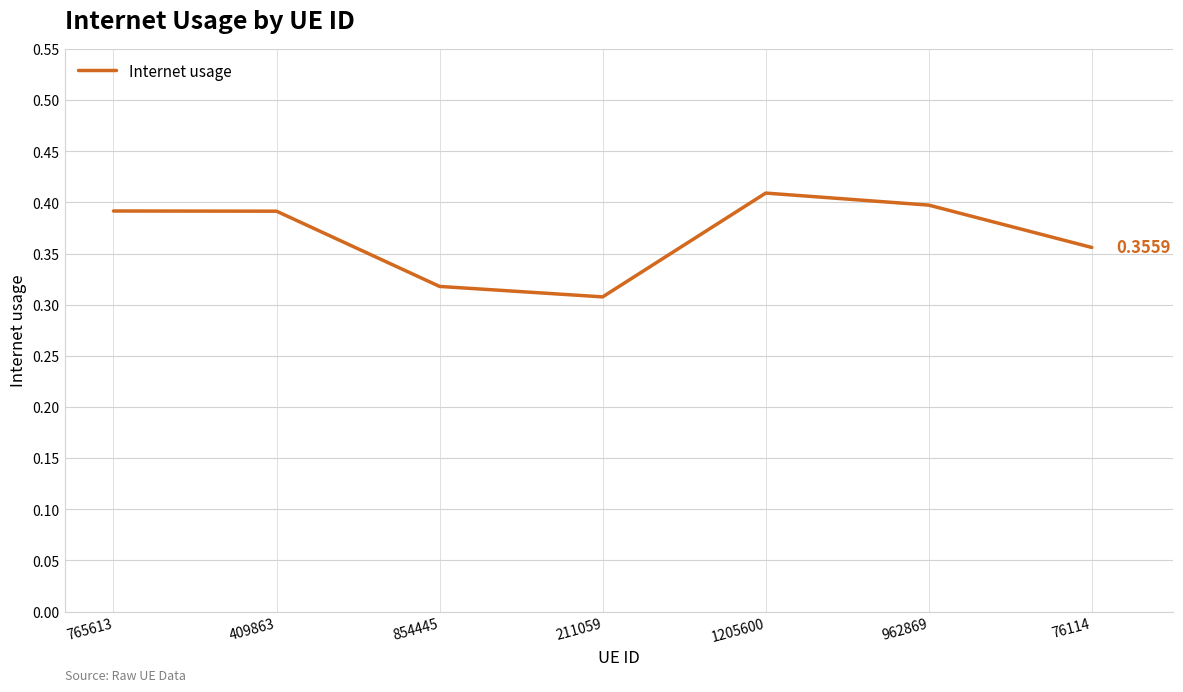

Which category has the lowest value across all series?

211059